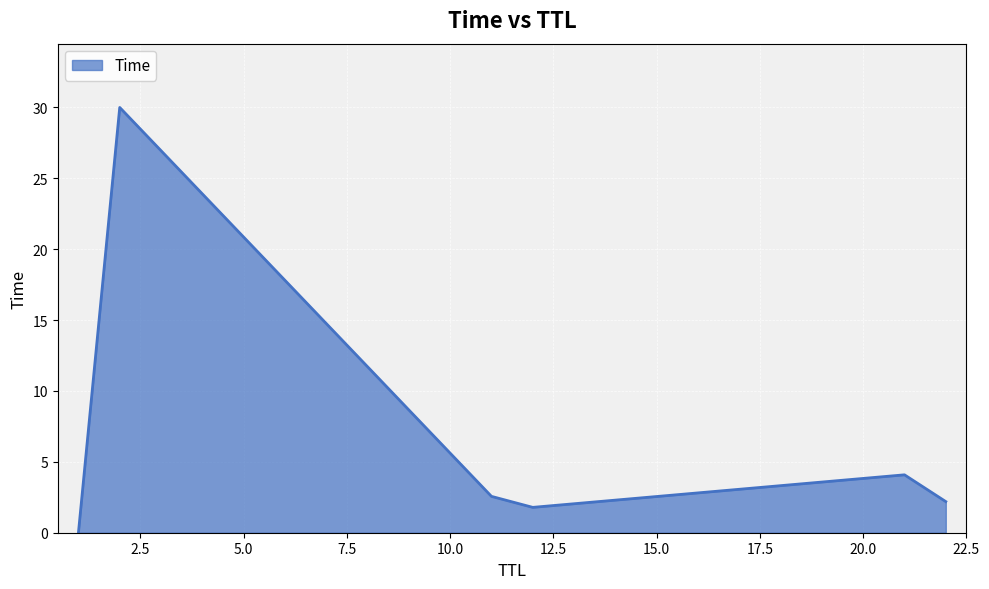

What is the average value?

6.8